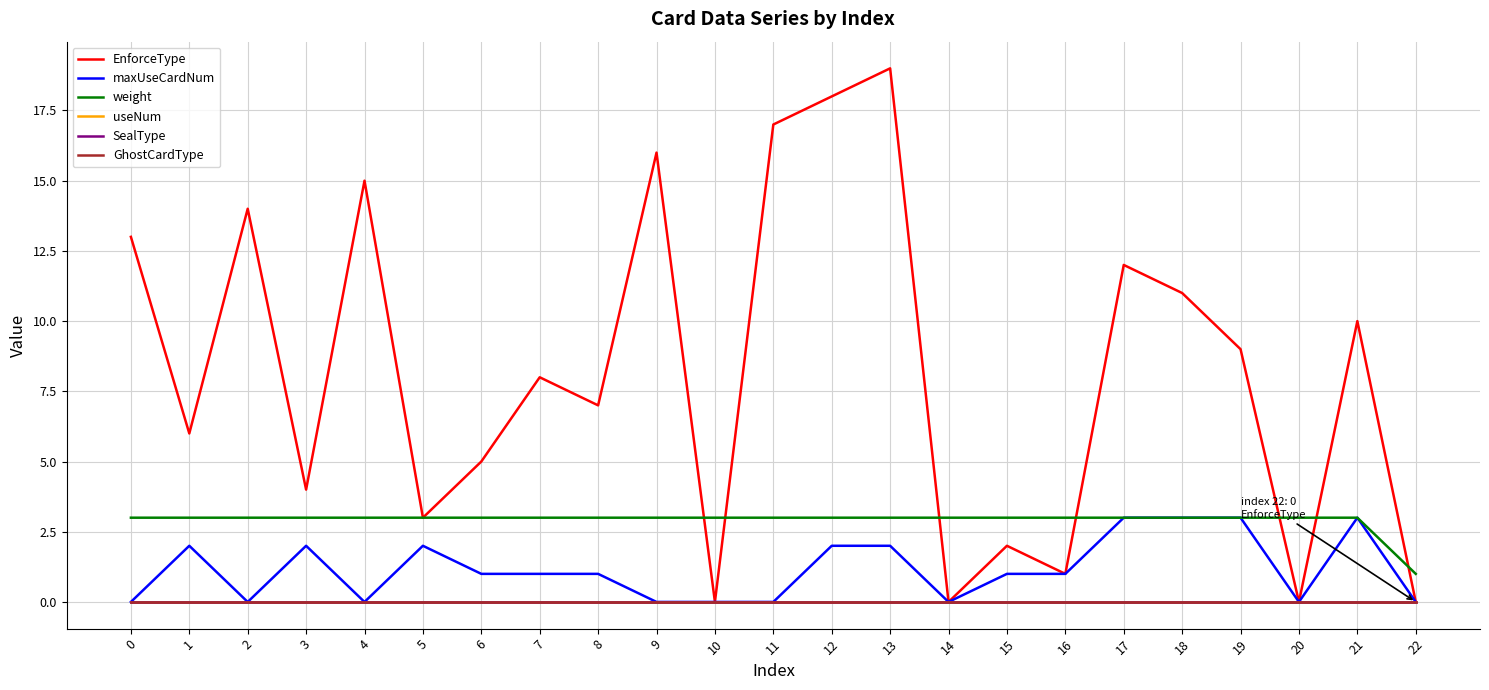

Does the chart display data point markers on the line(s)?

No